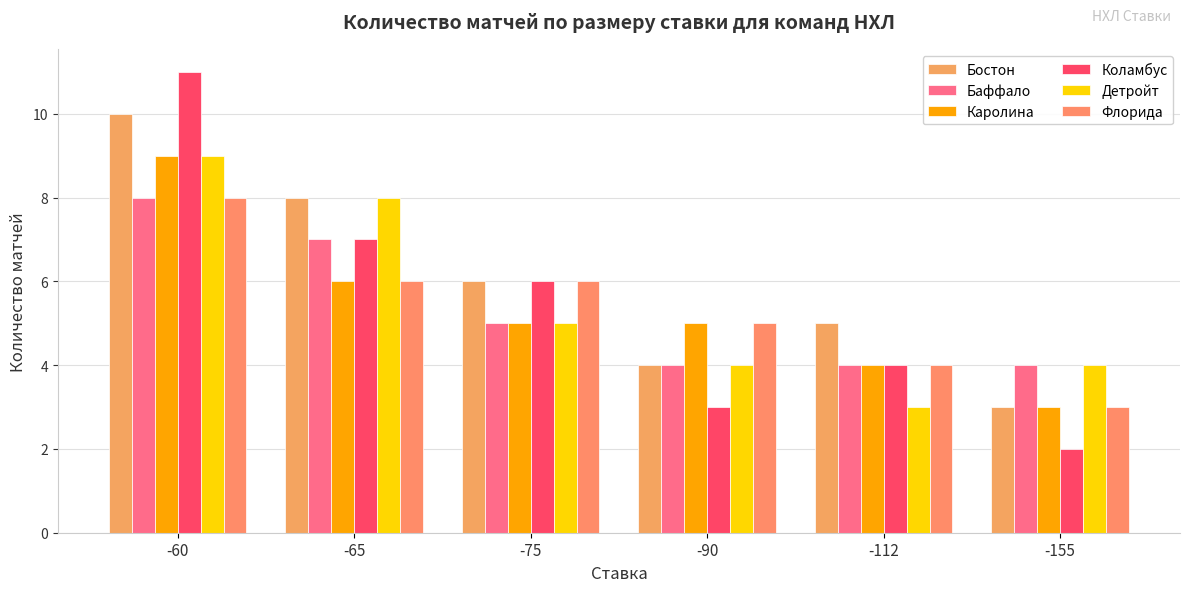

How many data points does each series have?

6